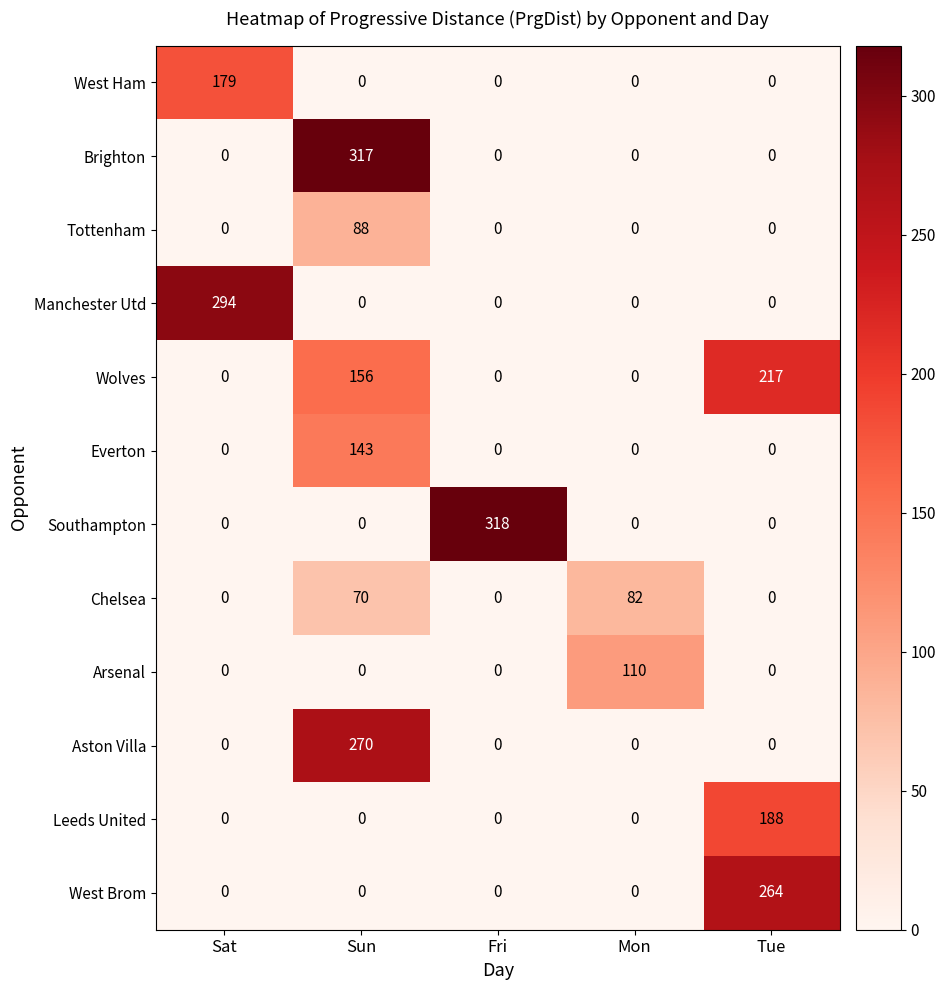

How many values in the Chelsea series exceed 0?

2